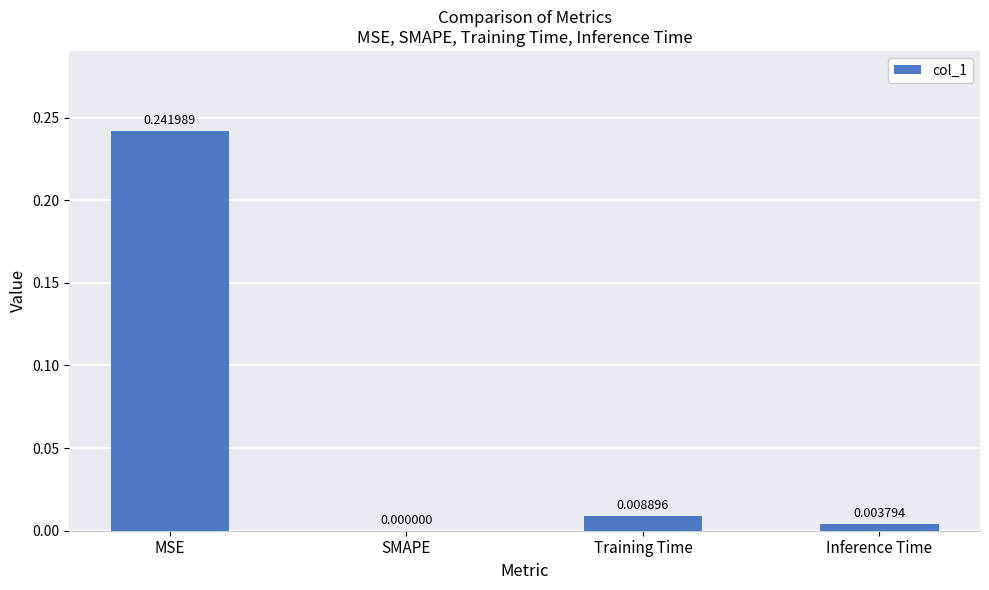

Are the bars horizontal?

No